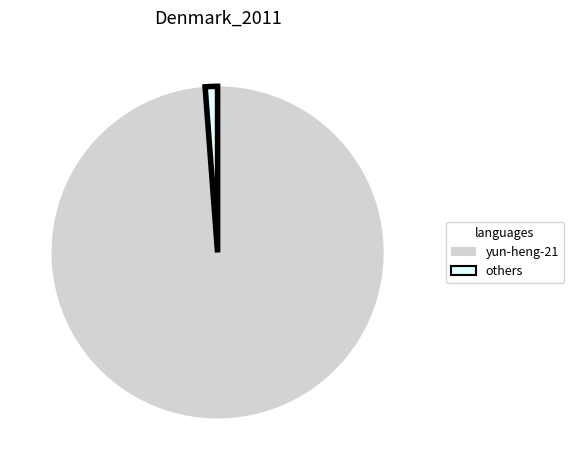

Which slice is the smallest?

others